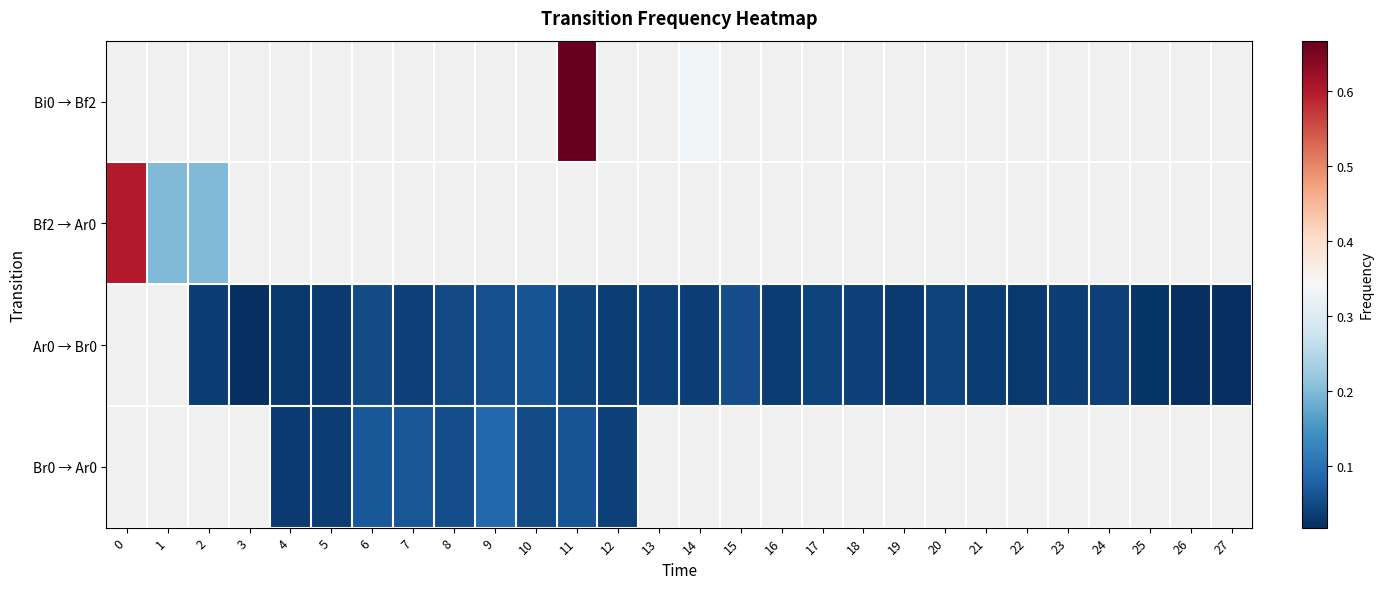

Is the value of row_2 at 9 greater than the value of row_0 at 9?

No